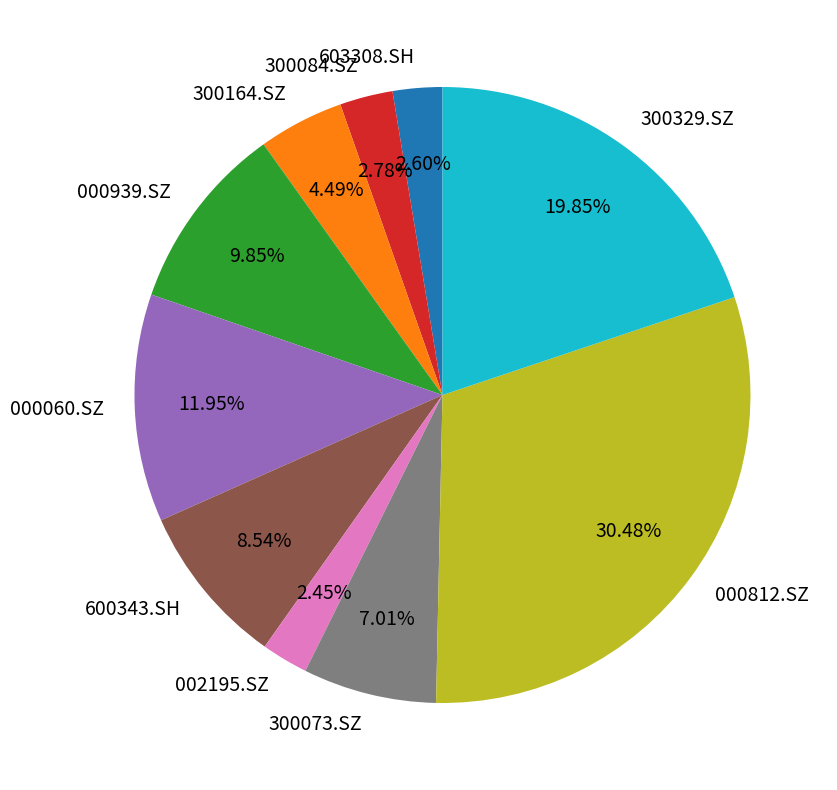

What is the ratio of the value at 300164.SZ to the value at 600343.SH?

0.5